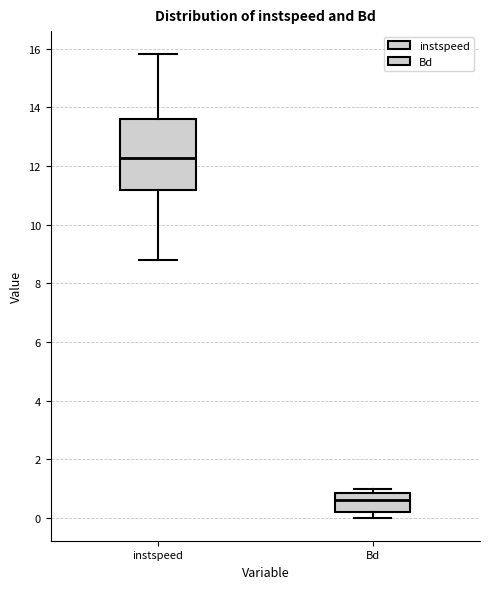

Where is the upper edge of the box for Bd on the y-axis? The values are not printed on the chart, so give them approximately, as read against the axis.

0.8